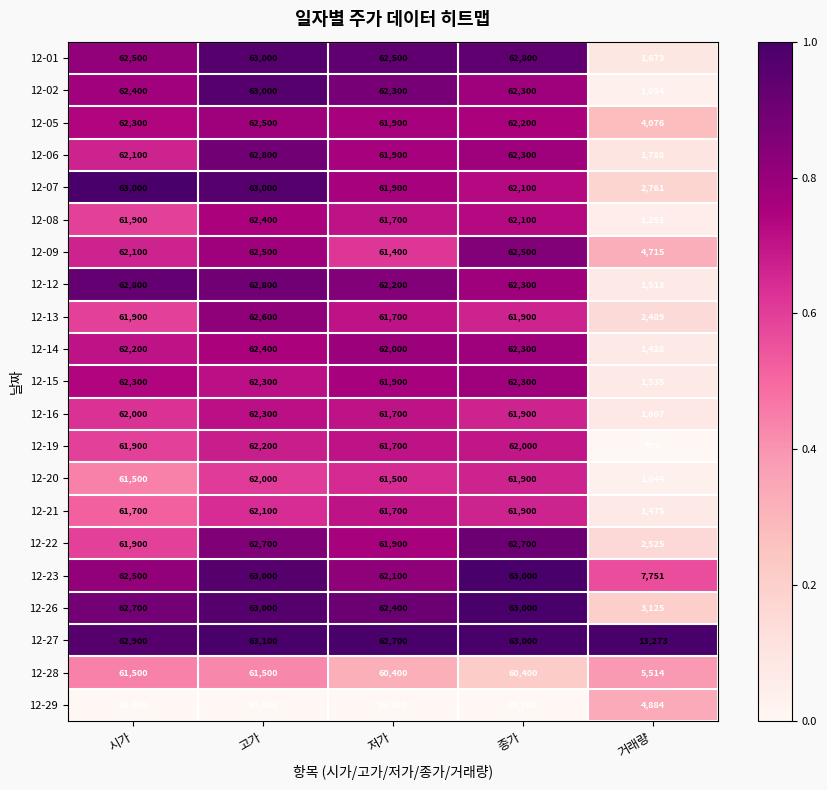

What is the average value of the 12-27 series?

52995